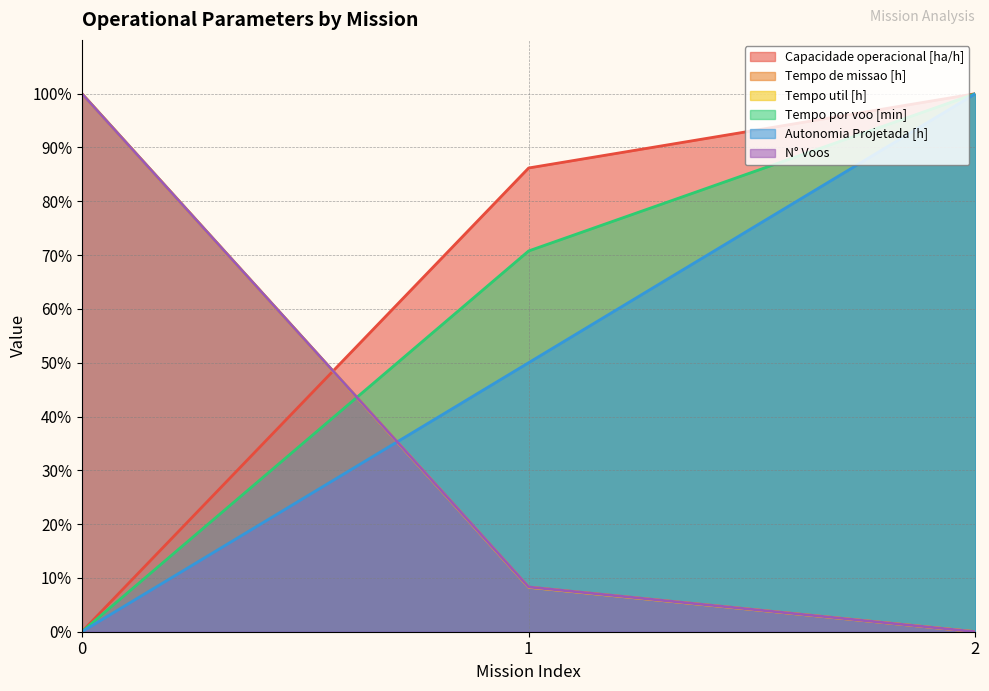

What is the total value across all series at 2?

300.0